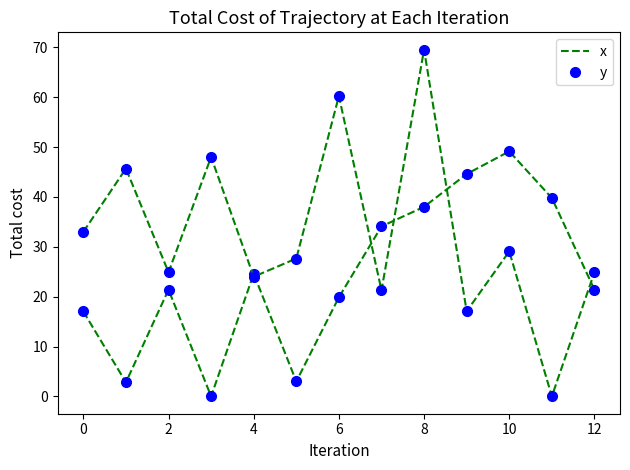

Does the chart have visible grid lines?

No